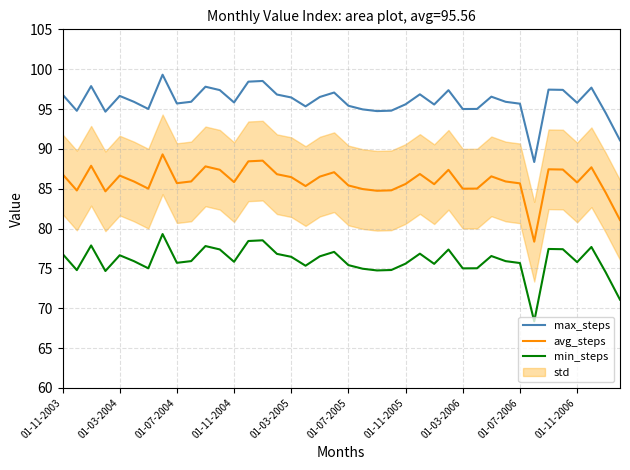

Which series has the largest total across all categories?

max_steps